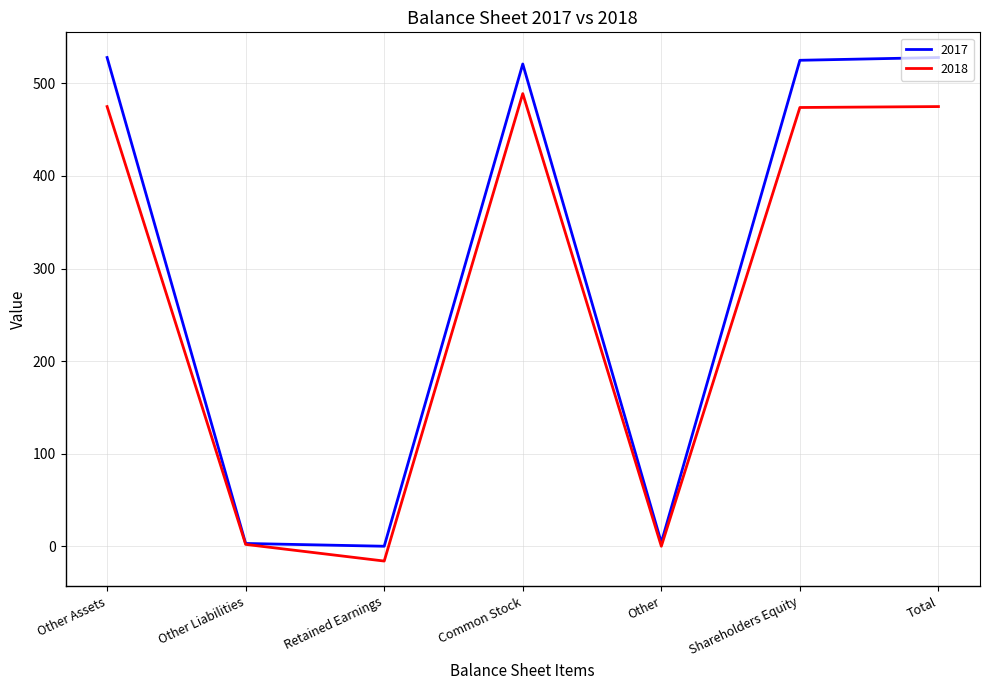

At which label does 2017 first exceed 521?

Other Assets